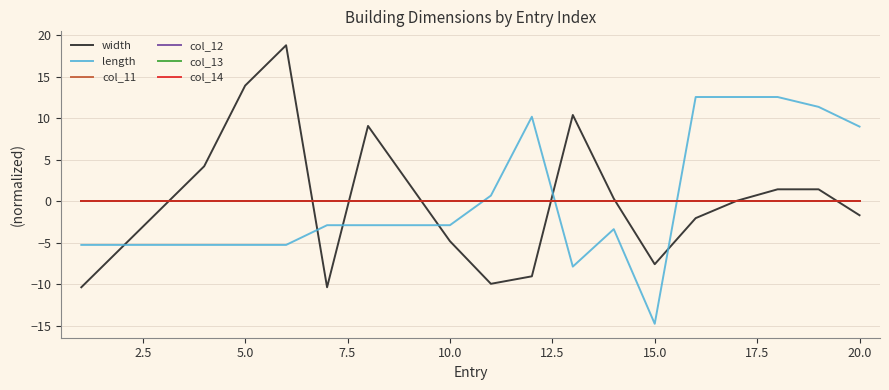

Is this an area chart (filled region under the line)?

No